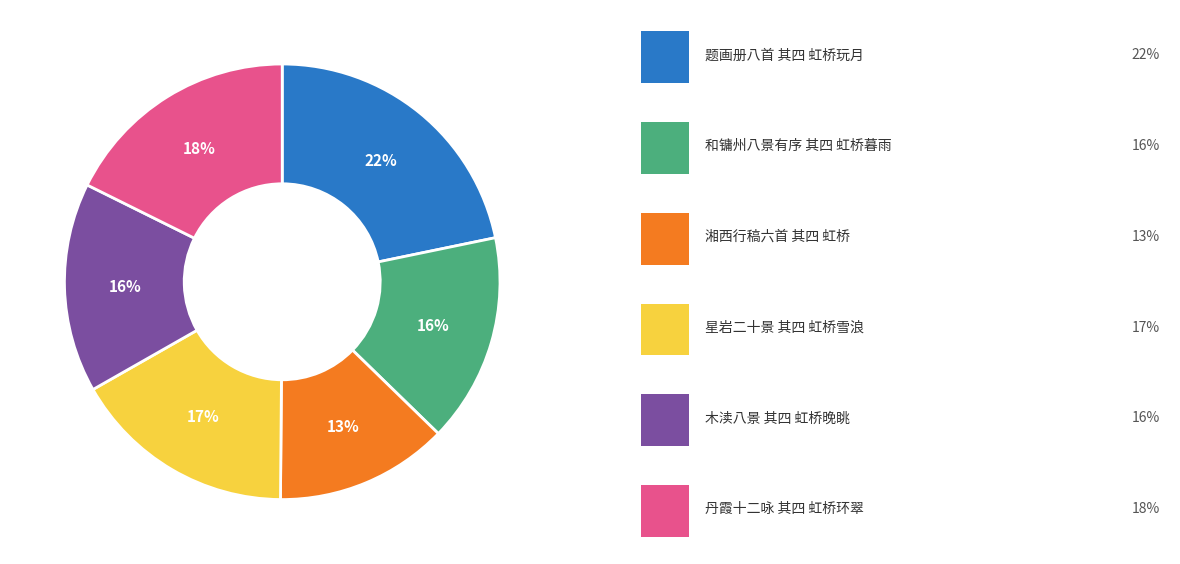

To the nearest percent, what is the average slice percentage?

17%